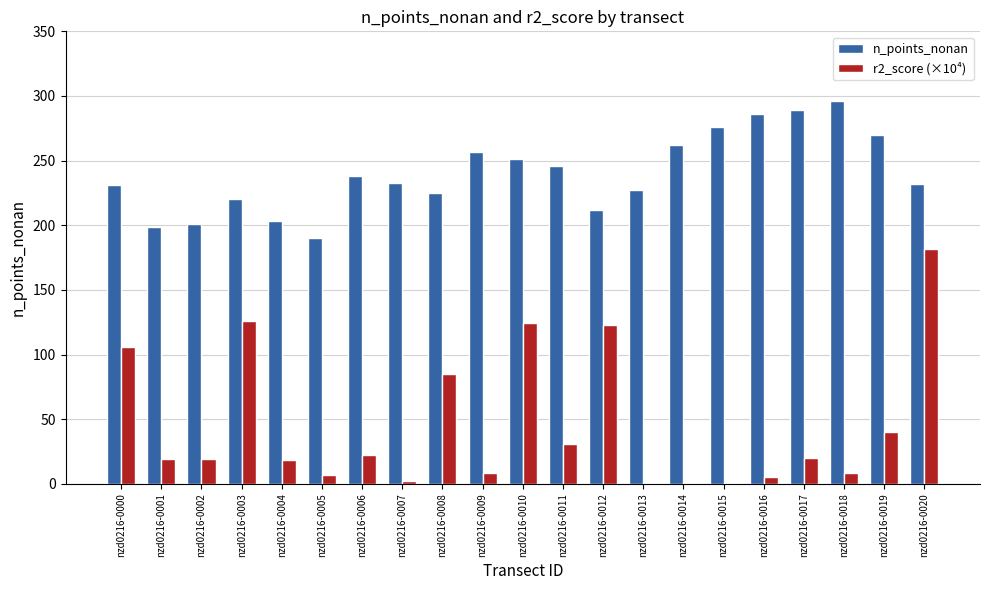

Count the number of categories in the chart.

21